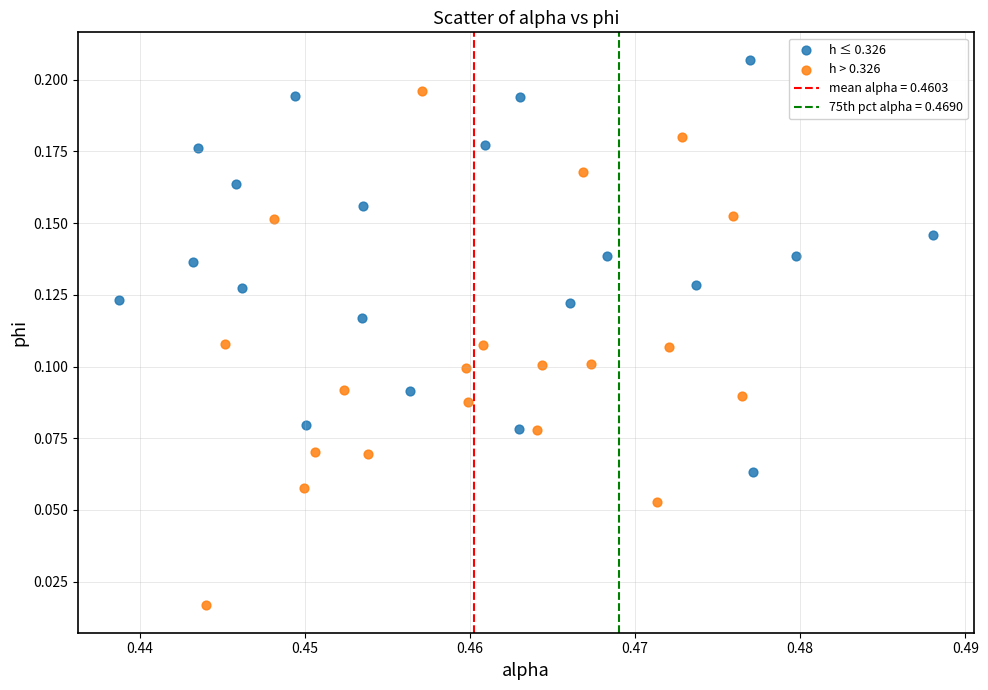

Which series reaches the minimum Y coordinate?

h > 0.326